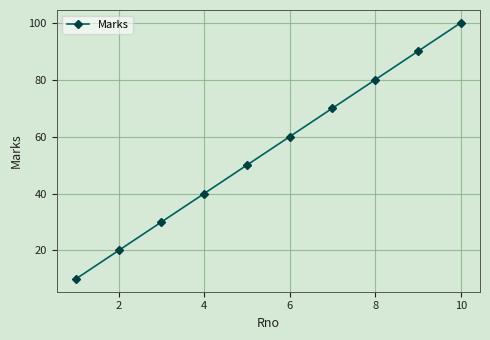

What is the maximum value shown in the chart?

100